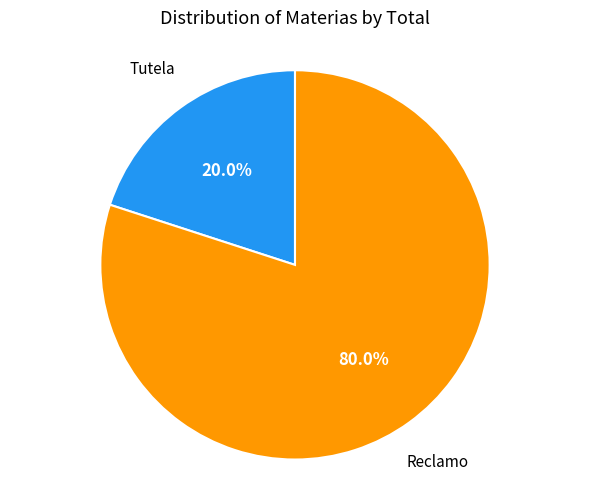

Is there a majority slice in this chart?

Yes